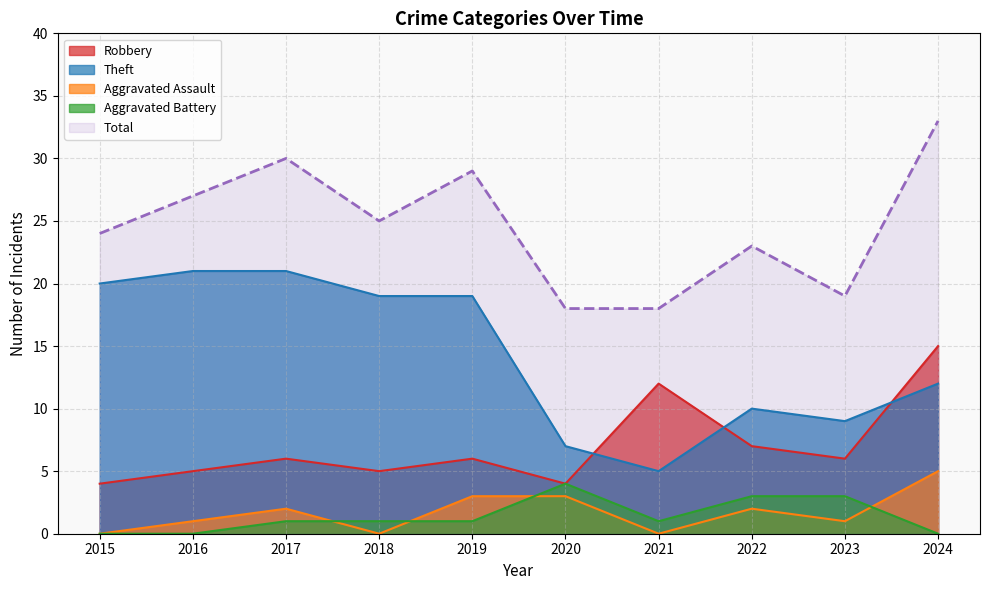

Which series has the largest total across all categories?

Total